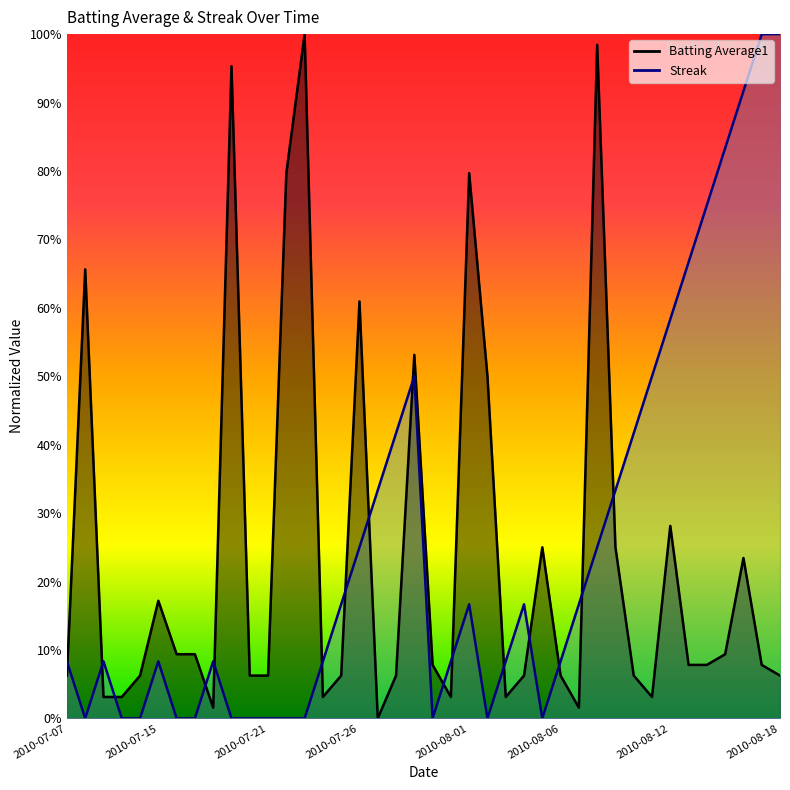

At which label does Batting Average1 reach its peak?

2010-07-23